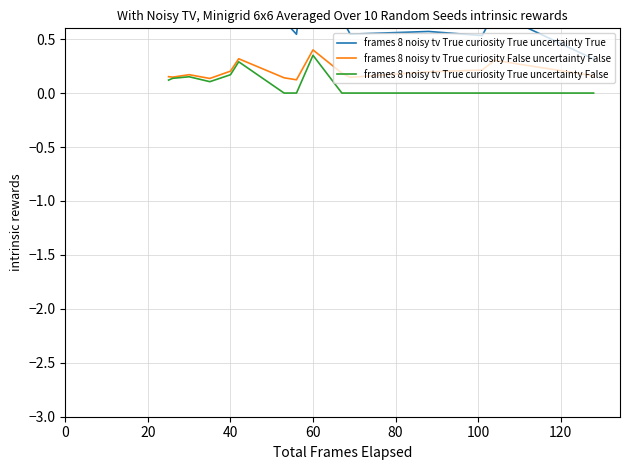

What is the maximum value for frames 8 noisy tv True curiosity False uncertainty False?

0.4